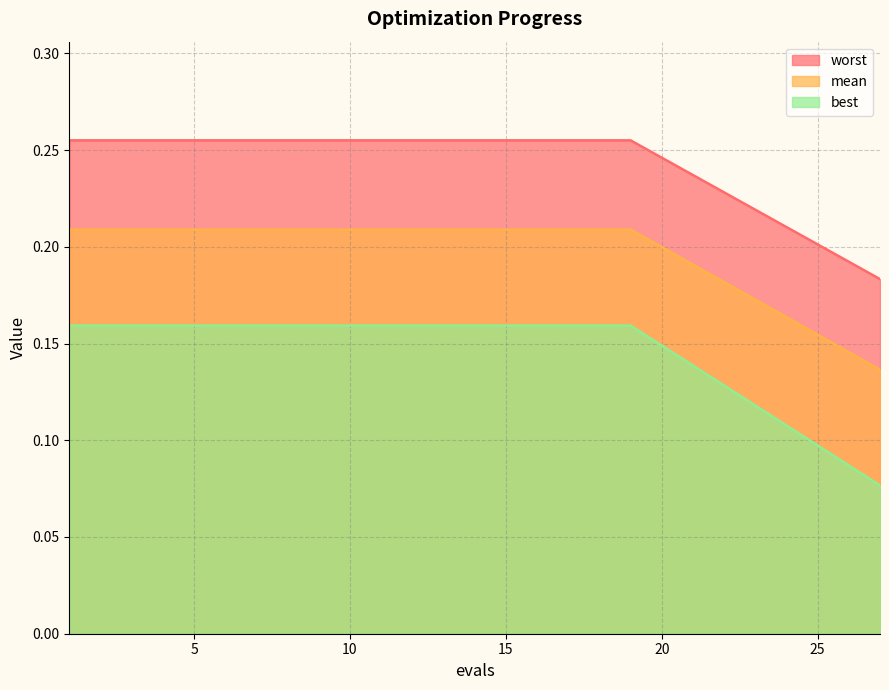

Rank the series by their maximum value, from lowest to highest.

best, mean, worst